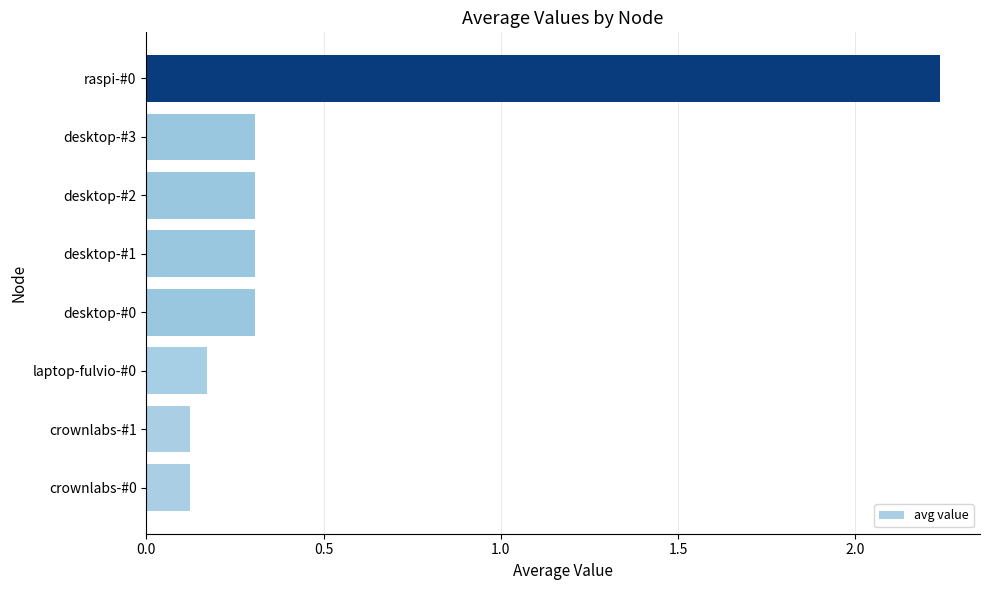

At which category does the chart reach its peak across all series?

raspi-#0